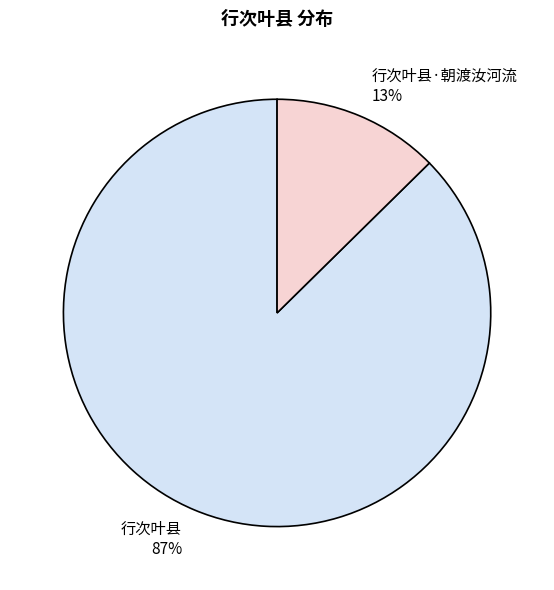

To the nearest percent, what is the combined percentage of 行次叶县·朝渡汝河流 and 行次叶县?

100%